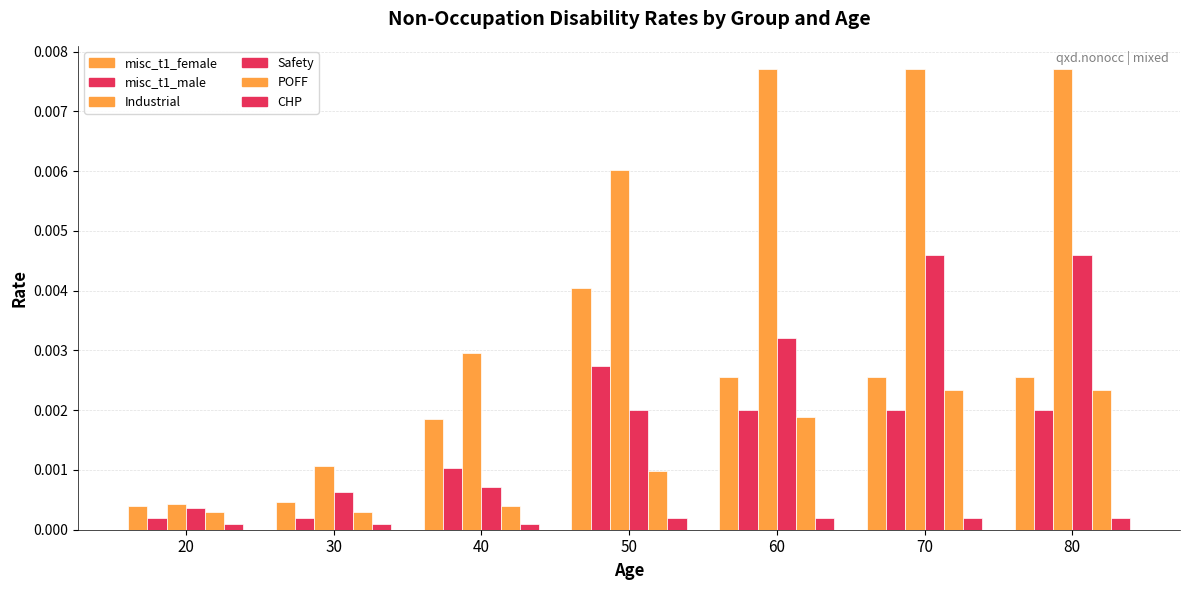

List the labels in order of Safety value, largest first.

70, 80, 60, 50, 40, 30, 20